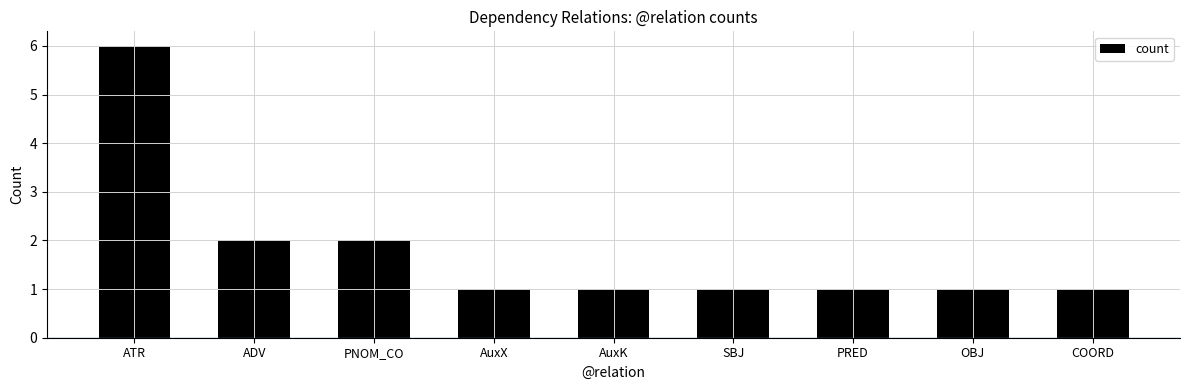

How many data points does each series have?

9